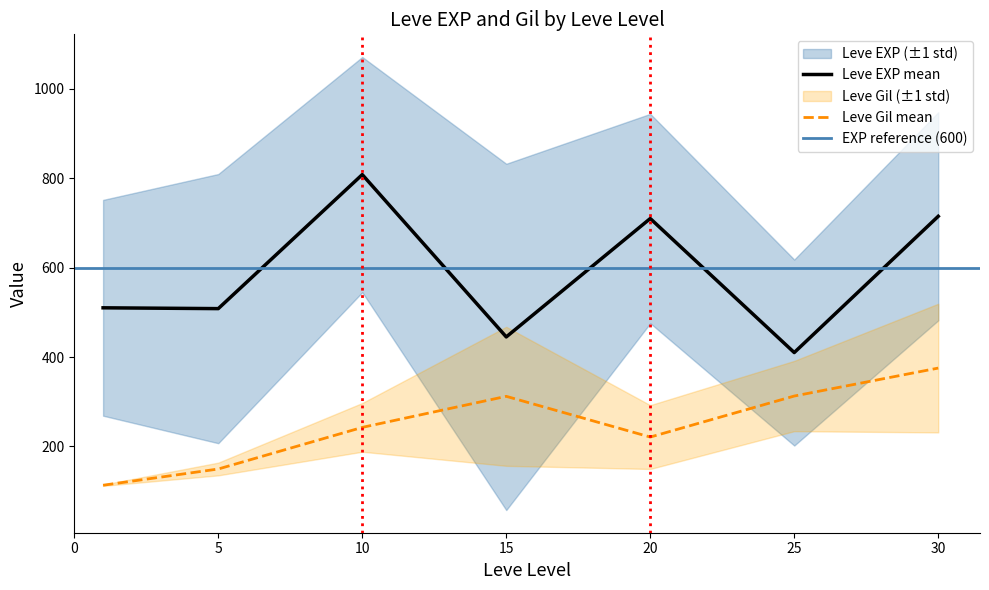

True or false: Leve Gil mean and Leve EXP mean intersect in this chart.

False